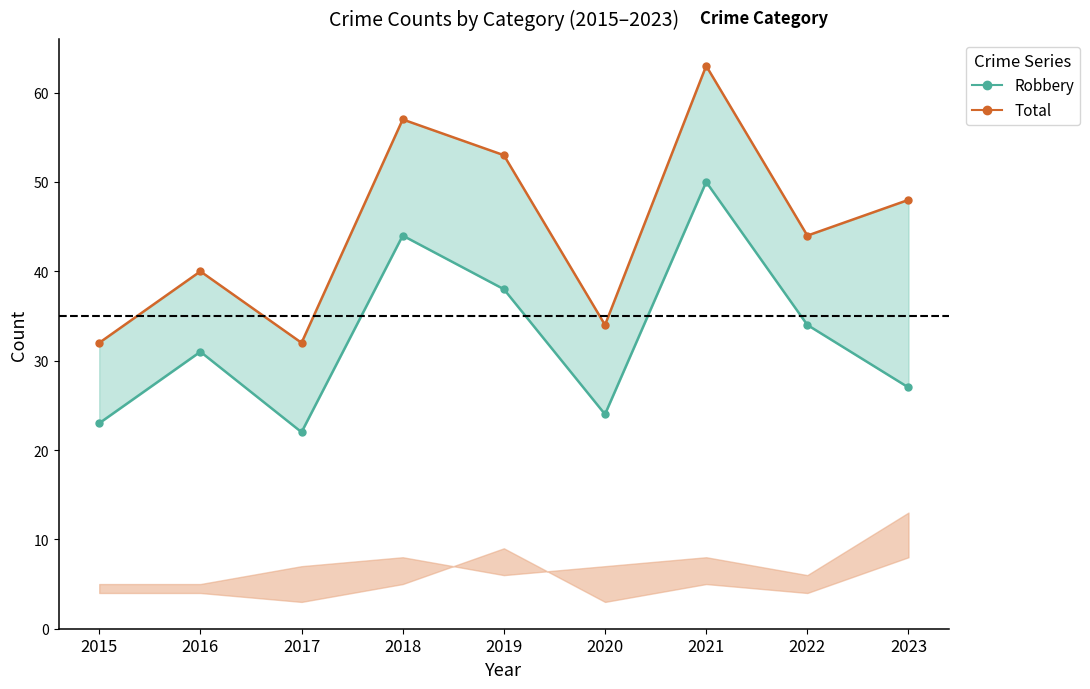

Which series has the largest range (max minus min)?

Total